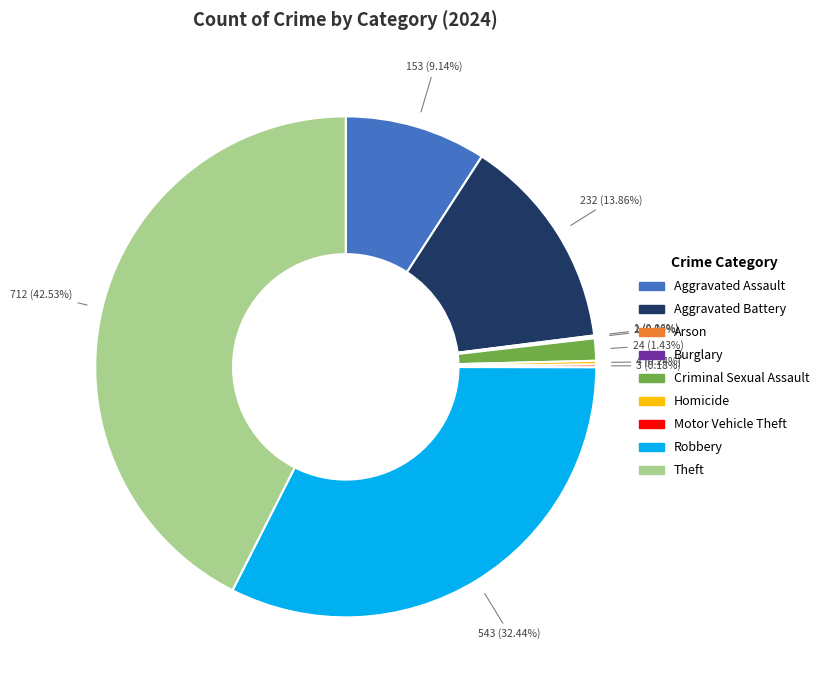

Is Criminal Sexual Assault the majority of the pie?

No